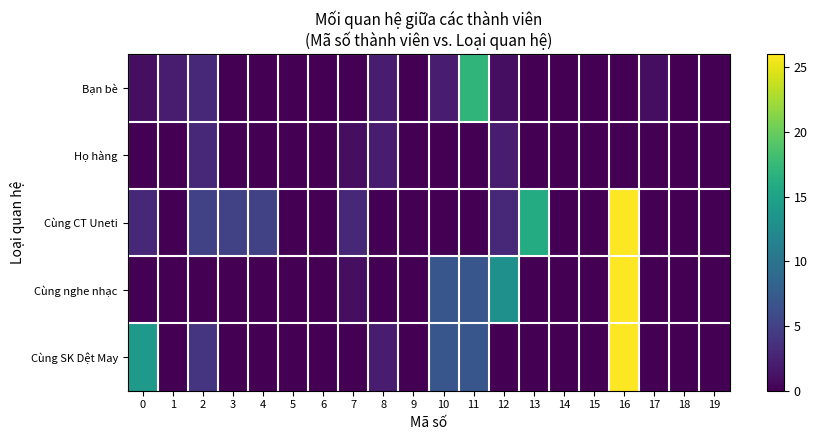

Which label corresponds to the largest value in the chart?

16